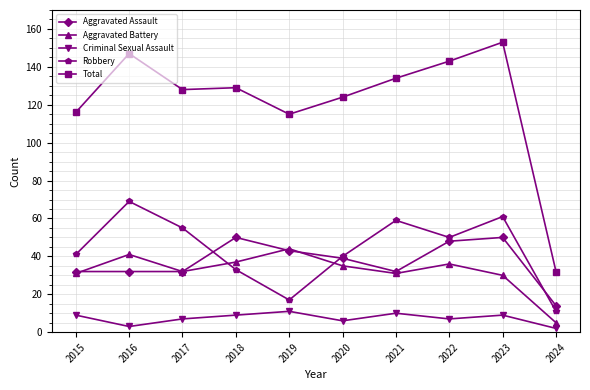

What is the sum of the Robbery values at 2024 and 2017?

66